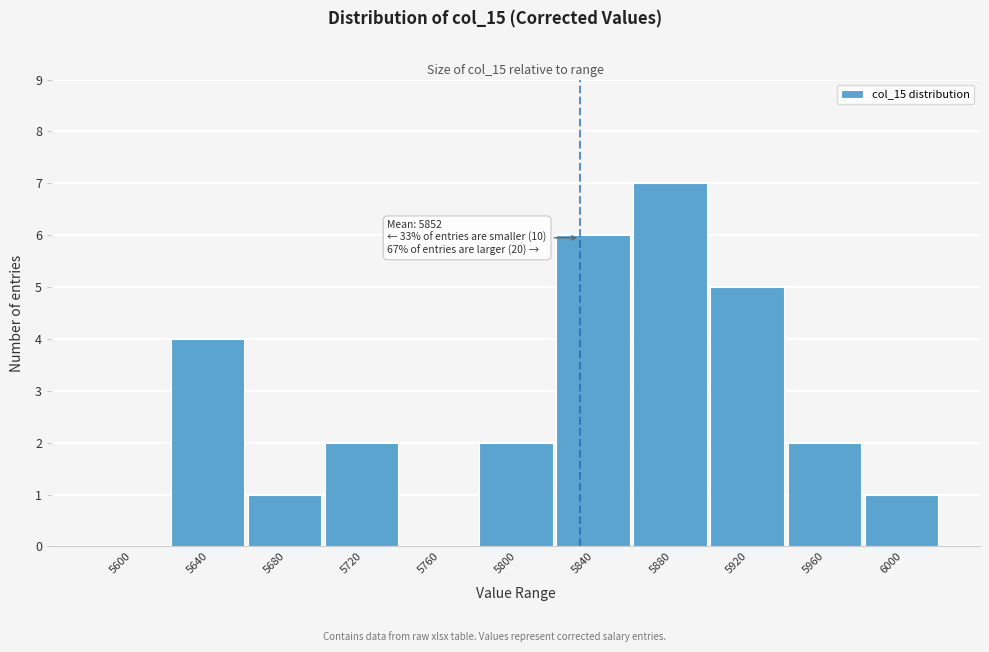

Reading right to left, transcribe all the data shown in this chart.

6000=1	5960=2	5920=5	5880=7	5840=6	5800=2	5760=0	5720=2	5680=1	5640=4	5600=0